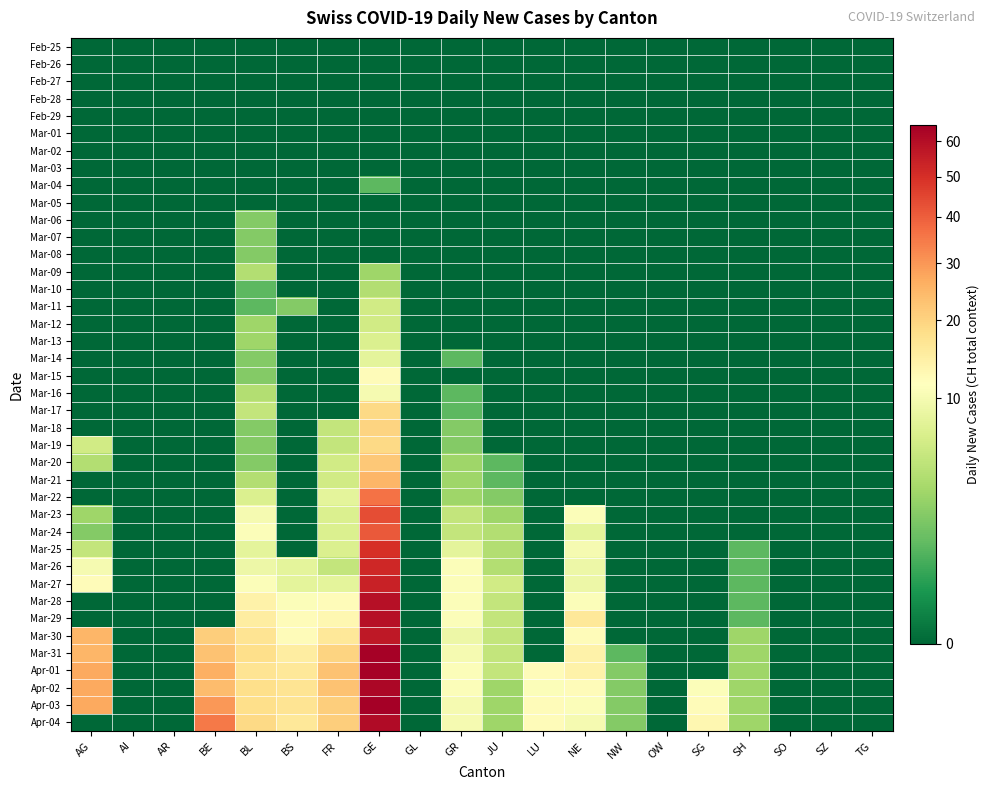

Reading right to left, extract all data points from this chart.

Feb-25: TG=0	SZ=0	SO=0	SH=0	SG=0	OW=0	NW=0	NE=0	LU=0	JU=0	GR=0	GL=0	GE=0	FR=0	BS=0	BL=0	BE=0	AR=0	AI=0	AG=0
Feb-26: TG=0	SZ=0	SO=0	SH=0	SG=0	OW=0	NW=0	NE=0	LU=0	JU=0	GR=0	GL=0	GE=0	FR=0	BS=0	BL=0	BE=0	AR=0	AI=0	AG=0
Feb-27: TG=0	SZ=0	SO=0	SH=0	SG=0	OW=0	NW=0	NE=0	LU=0	JU=0	GR=0	GL=0	GE=0	FR=0	BS=0	BL=0	BE=0	AR=0	AI=0	AG=0
Feb-28: TG=0	SZ=0	SO=0	SH=0	SG=0	OW=0	NW=0	NE=0	LU=0	JU=0	GR=0	GL=0	GE=0	FR=0	BS=0	BL=0	BE=0	AR=0	AI=0	AG=0
Feb-29: TG=0	SZ=0	SO=0	SH=0	SG=0	OW=0	NW=0	NE=0	LU=0	JU=0	GR=0	GL=0	GE=0	FR=0	BS=0	BL=0	BE=0	AR=0	AI=0	AG=0
Mar-01: TG=0	SZ=0	SO=0	SH=0	SG=0	OW=0	NW=0	NE=0	LU=0	JU=0	GR=0	GL=0	GE=0	FR=0	BS=0	BL=0	BE=0	AR=0	AI=0	AG=0
Mar-02: TG=0	SZ=0	SO=0	SH=0	SG=0	OW=0	NW=0	NE=0	LU=0	JU=0	GR=0	GL=0	GE=0	FR=0	BS=0	BL=0	BE=0	AR=0	AI=0	AG=0
Mar-03: TG=0	SZ=0	SO=0	SH=0	SG=0	OW=0	NW=0	NE=0	LU=0	JU=0	GR=0	GL=0	GE=0	FR=0	BS=0	BL=0	BE=0	AR=0	AI=0	AG=0
Mar-04: TG=0	SZ=0	SO=0	SH=0	SG=0	OW=0	NW=0	NE=0	LU=0	JU=0	GR=0	GL=0	GE=1	FR=0	BS=0	BL=0	BE=0	AR=0	AI=0	AG=0
Mar-05: TG=0	SZ=0	SO=0	SH=0	SG=0	OW=0	NW=0	NE=0	LU=0	JU=0	GR=0	GL=0	GE=0	FR=0	BS=0	BL=0	BE=0	AR=0	AI=0	AG=0
Mar-06: TG=0	SZ=0	SO=0	SH=0	SG=0	OW=0	NW=0	NE=0	LU=0	JU=0	GR=0	GL=0	GE=0	FR=0	BS=0	BL=2	BE=0	AR=0	AI=0	AG=0
Mar-07: TG=0	SZ=0	SO=0	SH=0	SG=0	OW=0	NW=0	NE=0	LU=0	JU=0	GR=0	GL=0	GE=0	FR=0	BS=0	BL=2	BE=0	AR=0	AI=0	AG=0
Mar-08: TG=0	SZ=0	SO=0	SH=0	SG=0	OW=0	NW=0	NE=0	LU=0	JU=0	GR=0	GL=0	GE=0	FR=0	BS=0	BL=2	BE=0	AR=0	AI=0	AG=0
Mar-09: TG=0	SZ=0	SO=0	SH=0	SG=0	OW=0	NW=0	NE=0	LU=0	JU=0	GR=0	GL=0	GE=3	FR=0	BS=0	BL=4	BE=0	AR=0	AI=0	AG=0
Mar-10: TG=0	SZ=0	SO=0	SH=0	SG=0	OW=0	NW=0	NE=0	LU=0	JU=0	GR=0	GL=0	GE=4	FR=0	BS=0	BL=1	BE=0	AR=0	AI=0	AG=0
Mar-11: TG=0	SZ=0	SO=0	SH=0	SG=0	OW=0	NW=0	NE=0	LU=0	JU=0	GR=0	GL=0	GE=6	FR=0	BS=2	BL=1	BE=0	AR=0	AI=0	AG=0
Mar-12: TG=0	SZ=0	SO=0	SH=0	SG=0	OW=0	NW=0	NE=0	LU=0	JU=0	GR=0	GL=0	GE=6	FR=0	BS=0	BL=3	BE=0	AR=0	AI=0	AG=0
Mar-13: TG=0	SZ=0	SO=0	SH=0	SG=0	OW=0	NW=0	NE=0	LU=0	JU=0	GR=0	GL=0	GE=7	FR=0	BS=0	BL=3	BE=0	AR=0	AI=0	AG=0
Mar-14: TG=0	SZ=0	SO=0	SH=0	SG=0	OW=0	NW=0	NE=0	LU=0	JU=0	GR=1	GL=0	GE=8	FR=0	BS=0	BL=2	BE=0	AR=0	AI=0	AG=0
Mar-15: TG=0	SZ=0	SO=0	SH=0	SG=0	OW=0	NW=0	NE=0	LU=0	JU=0	GR=0	GL=0	GE=12	FR=0	BS=0	BL=2	BE=0	AR=0	AI=0	AG=0
Mar-16: TG=0	SZ=0	SO=0	SH=0	SG=0	OW=0	NW=0	NE=0	LU=0	JU=0	GR=1	GL=0	GE=10	FR=0	BS=0	BL=4	BE=0	AR=0	AI=0	AG=0
Mar-17: TG=0	SZ=0	SO=0	SH=0	SG=0	OW=0	NW=0	NE=0	LU=0	JU=0	GR=1	GL=0	GE=19	FR=0	BS=0	BL=5	BE=0	AR=0	AI=0	AG=0
Mar-18: TG=0	SZ=0	SO=0	SH=0	SG=0	OW=0	NW=0	NE=0	LU=0	JU=0	GR=2	GL=0	GE=20	FR=5	BS=0	BL=2	BE=0	AR=0	AI=0	AG=0
Mar-19: TG=0	SZ=0	SO=0	SH=0	SG=0	OW=0	NW=0	NE=0	LU=0	JU=0	GR=2	GL=0	GE=19	FR=5	BS=0	BL=2	BE=0	AR=0	AI=0	AG=6
Mar-20: TG=0	SZ=0	SO=0	SH=0	SG=0	OW=0	NW=0	NE=0	LU=0	JU=1	GR=3	GL=0	GE=22	FR=6	BS=0	BL=2	BE=0	AR=0	AI=0	AG=4
Mar-21: TG=0	SZ=0	SO=0	SH=0	SG=0	OW=0	NW=0	NE=0	LU=0	JU=1	GR=3	GL=0	GE=25	FR=6	BS=0	BL=4	BE=0	AR=0	AI=0	AG=0
Mar-22: TG=0	SZ=0	SO=0	SH=0	SG=0	OW=0	NW=0	NE=0	LU=0	JU=2	GR=3	GL=0	GE=36	FR=8	BS=0	BL=7	BE=0	AR=0	AI=0	AG=0
Mar-23: TG=0	SZ=0	SO=0	SH=0	SG=0	OW=0	NW=0	NE=11	LU=0	JU=3	GR=5	GL=0	GE=43	FR=7	BS=0	BL=10	BE=0	AR=0	AI=0	AG=3
Mar-24: TG=0	SZ=0	SO=0	SH=0	SG=0	OW=0	NW=0	NE=8	LU=0	JU=4	GR=5	GL=0	GE=41	FR=7	BS=0	BL=11	BE=0	AR=0	AI=0	AG=2
Mar-25: TG=0	SZ=0	SO=0	SH=1	SG=0	OW=0	NW=0	NE=10	LU=0	JU=4	GR=8	GL=0	GE=50	FR=7	BS=0	BL=8	BE=0	AR=0	AI=0	AG=5
Mar-26: TG=0	SZ=0	SO=0	SH=1	SG=0	OW=0	NW=0	NE=9	LU=0	JU=4	GR=11	GL=0	GE=52	FR=5	BS=8	BL=9	BE=0	AR=0	AI=0	AG=10
Mar-27: TG=0	SZ=0	SO=0	SH=1	SG=0	OW=0	NW=0	NE=9	LU=0	JU=6	GR=11	GL=0	GE=54	FR=8	BS=8	BL=11	BE=0	AR=0	AI=0	AG=12
Mar-28: TG=0	SZ=0	SO=0	SH=1	SG=0	OW=0	NW=0	NE=11	LU=0	JU=5	GR=11	GL=0	GE=59	FR=12	BS=11	BL=14	BE=0	AR=0	AI=0	AG=0
Mar-29: TG=0	SZ=0	SO=0	SH=1	SG=0	OW=0	NW=0	NE=16	LU=0	JU=5	GR=11	GL=0	GE=59	FR=13	BS=12	BL=15	BE=0	AR=0	AI=0	AG=0
Mar-30: TG=0	SZ=0	SO=0	SH=3	SG=0	OW=0	NW=0	NE=12	LU=0	JU=5	GR=9	GL=0	GE=57	FR=16	BS=12	BL=17	BE=21	AR=0	AI=0	AG=25
Mar-31: TG=0	SZ=0	SO=0	SH=3	SG=0	OW=0	NW=1	NE=14	LU=0	JU=5	GR=10	GL=0	GE=64	FR=20	BS=15	BL=18	BE=23	AR=0	AI=0	AG=25
Apr-01: TG=0	SZ=0	SO=0	SH=3	SG=0	OW=0	NW=2	NE=14	LU=12	JU=5	GR=11	GL=0	GE=64	FR=23	BS=16	BL=17	BE=26	AR=0	AI=0	AG=27
Apr-02: TG=0	SZ=0	SO=0	SH=3	SG=11	OW=0	NW=2	NE=12	LU=11	JU=3	GR=11	GL=0	GE=62	FR=23	BS=17	BL=18	BE=24	AR=0	AI=0	AG=27
Apr-03: TG=0	SZ=0	SO=0	SH=3	SG=12	OW=0	NW=2	NE=11	LU=12	JU=3	GR=10	GL=0	GE=65	FR=21	BS=17	BL=18	BE=30	AR=0	AI=0	AG=27
Apr-04: TG=0	SZ=0	SO=0	SH=3	SG=13	OW=0	NW=2	NE=10	LU=12	JU=3	GR=10	GL=0	GE=61	FR=21	BS=16	BL=19	BE=35	AR=0	AI=0	AG=0